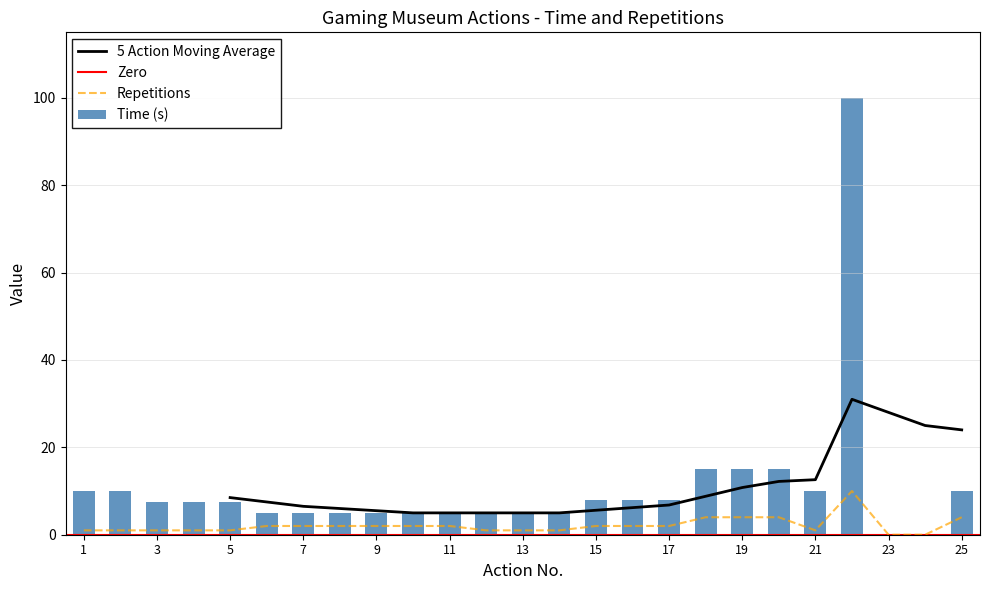

How many data points in Time (s) are above 7?

14